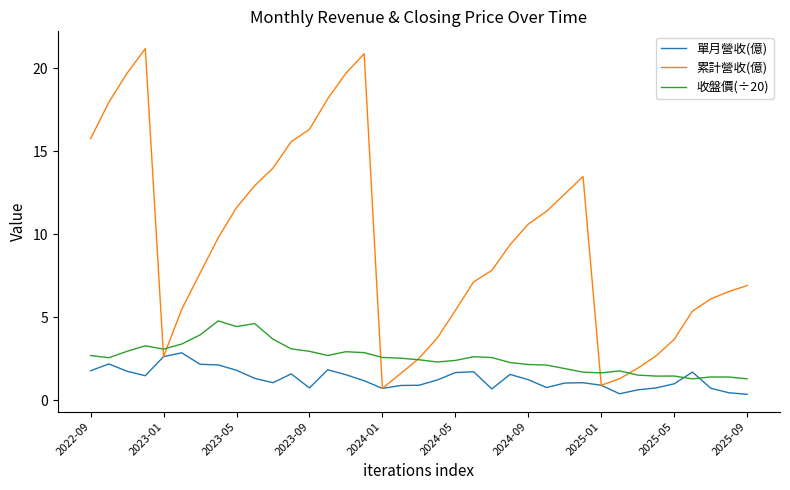

Which series has the largest total across all categories?

累計營收(億)